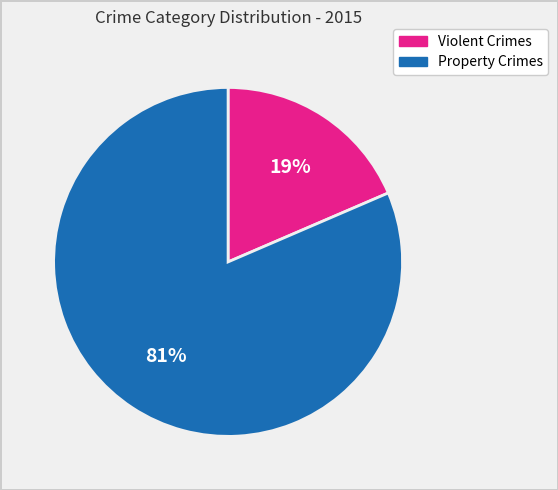

How many slices are in this pie chart?

2